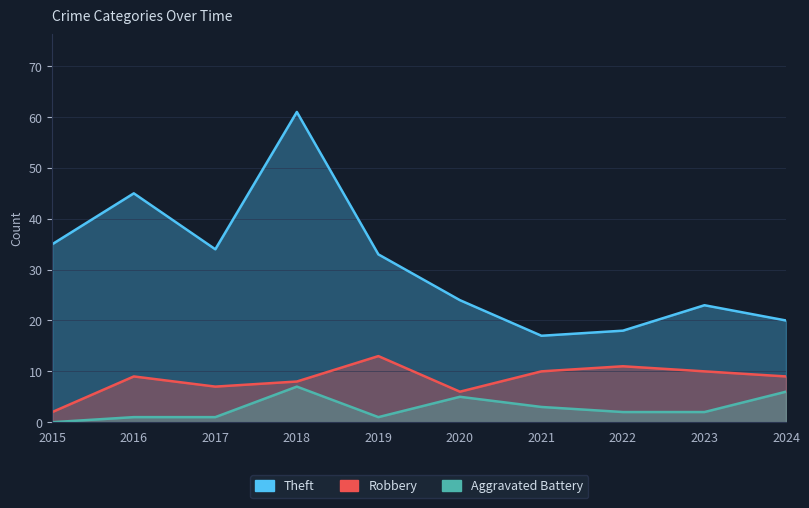

Which label corresponds to the largest value in the chart?

2018